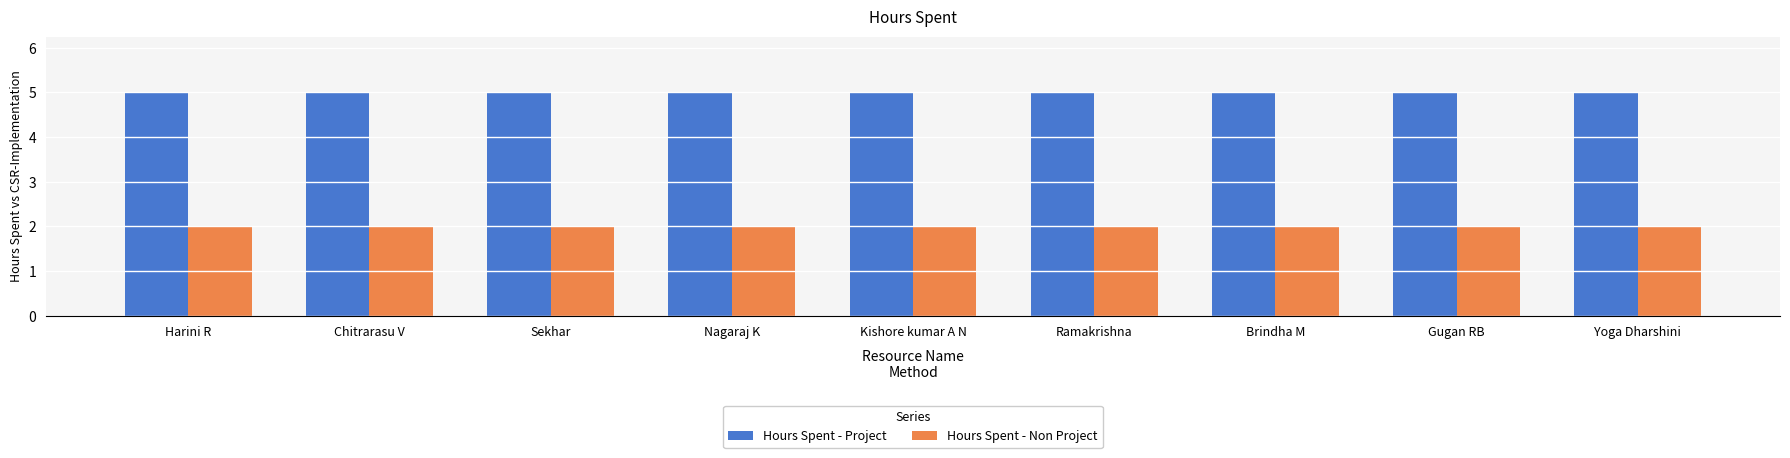

Reading left to right, extract all data points from this chart.

Hours Spent - Project: Harini R=5	Chitrarasu V=5	Sekhar=5	Nagaraj K=5	Kishore kumar A N=5	Ramakrishna=5	Brindha M=5	Gugan RB=5	Yoga Dharshini=5
Hours Spent - Non Project: Harini R=2	Chitrarasu V=2	Sekhar=2	Nagaraj K=2	Kishore kumar A N=2	Ramakrishna=2	Brindha M=2	Gugan RB=2	Yoga Dharshini=2